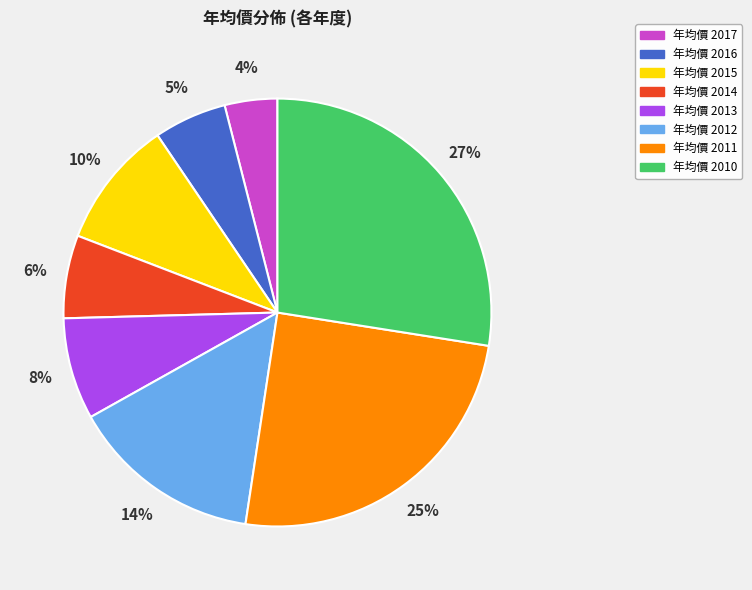

Count the number of slices in the pie.

8